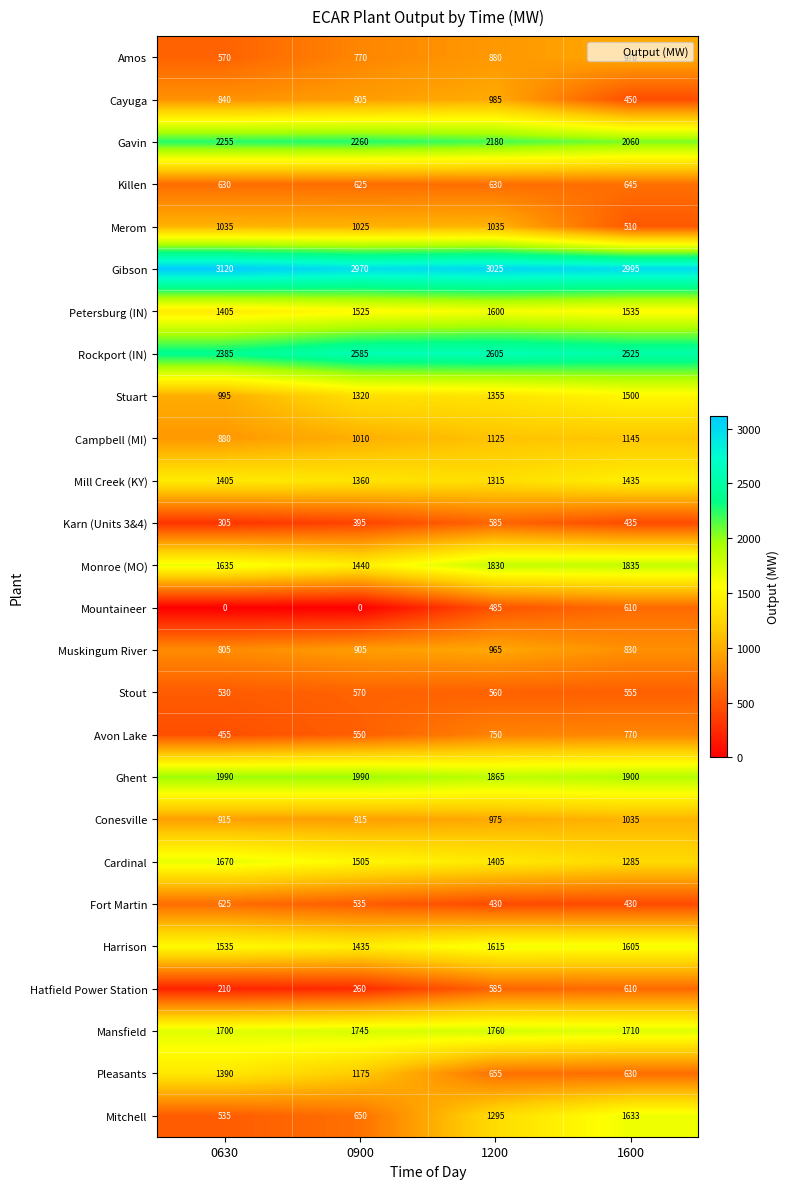

What is the greatest value displayed?

3120